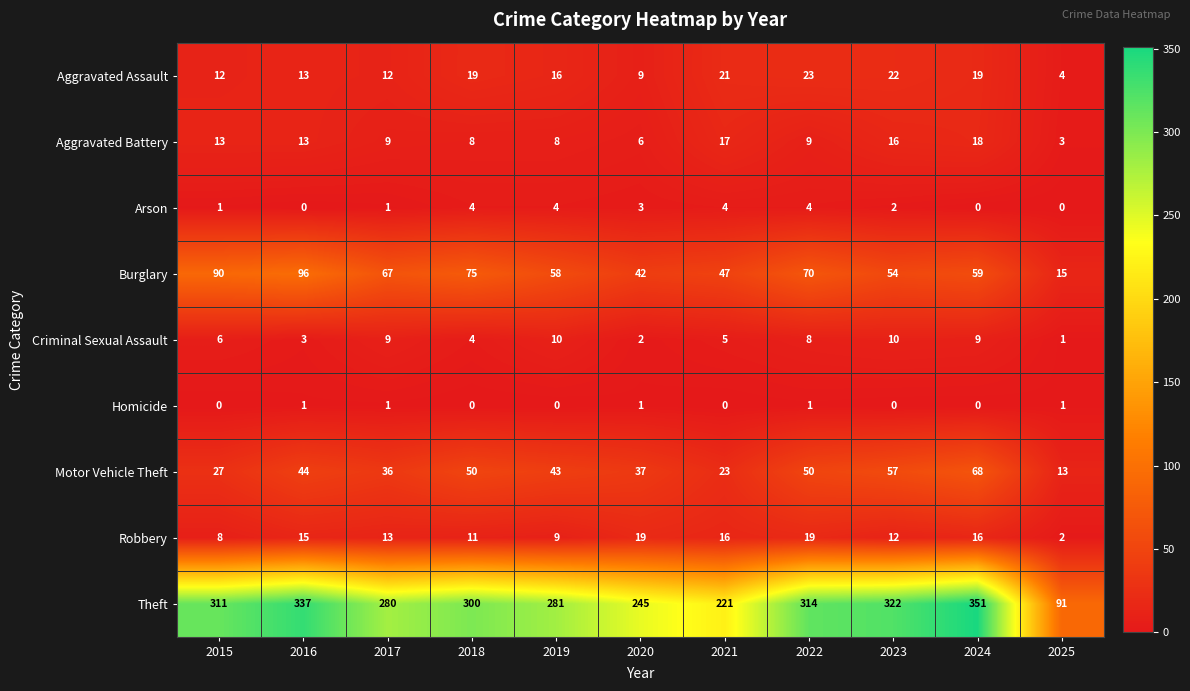

At which category is the sum across all series the highest?

2024